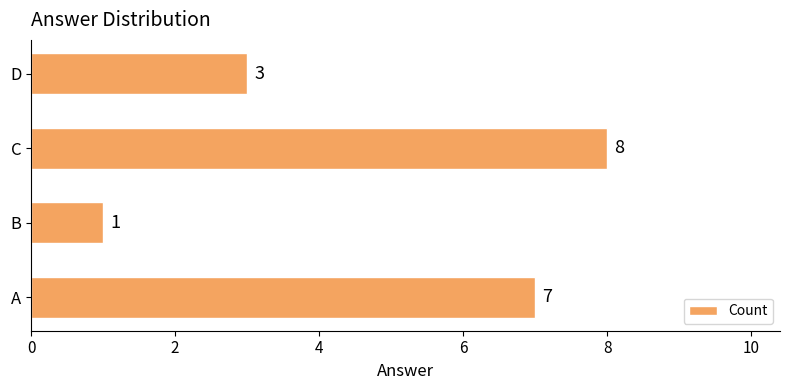

Count the values in the range 3 to 8.

3